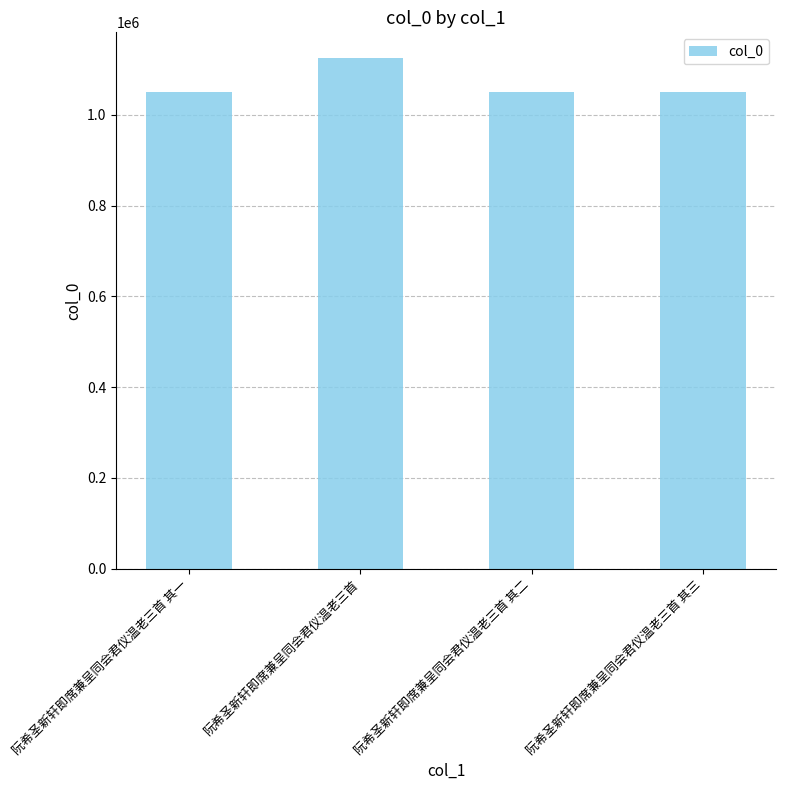

What is the difference between the maximum and minimum values?

75249